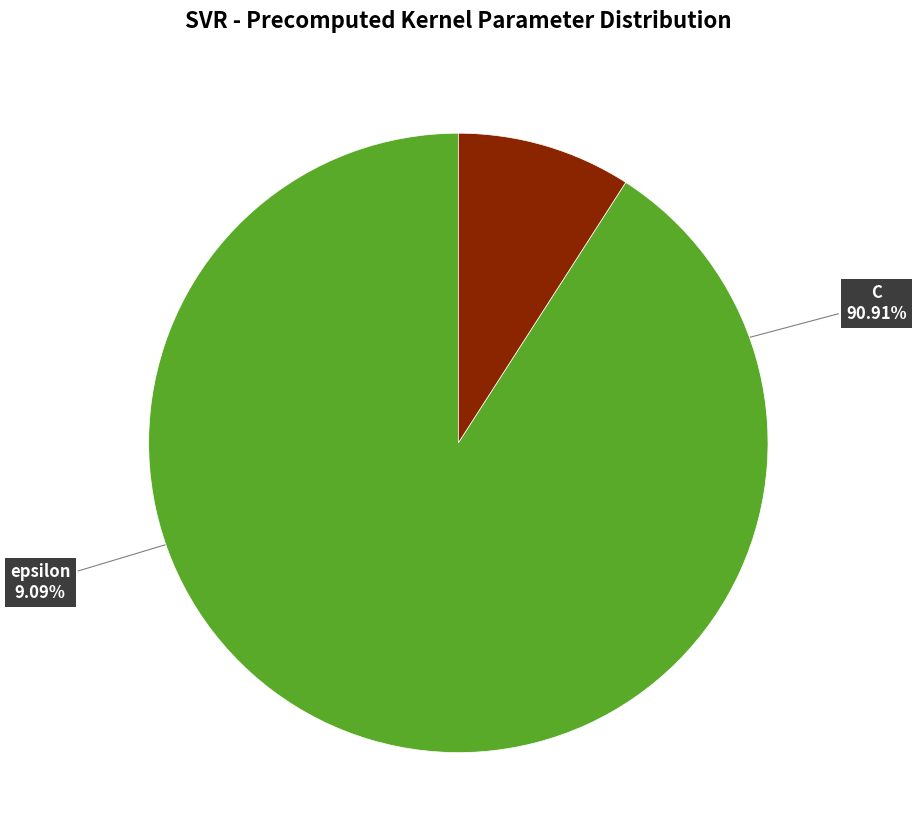

Which category accounts for the majority?

C